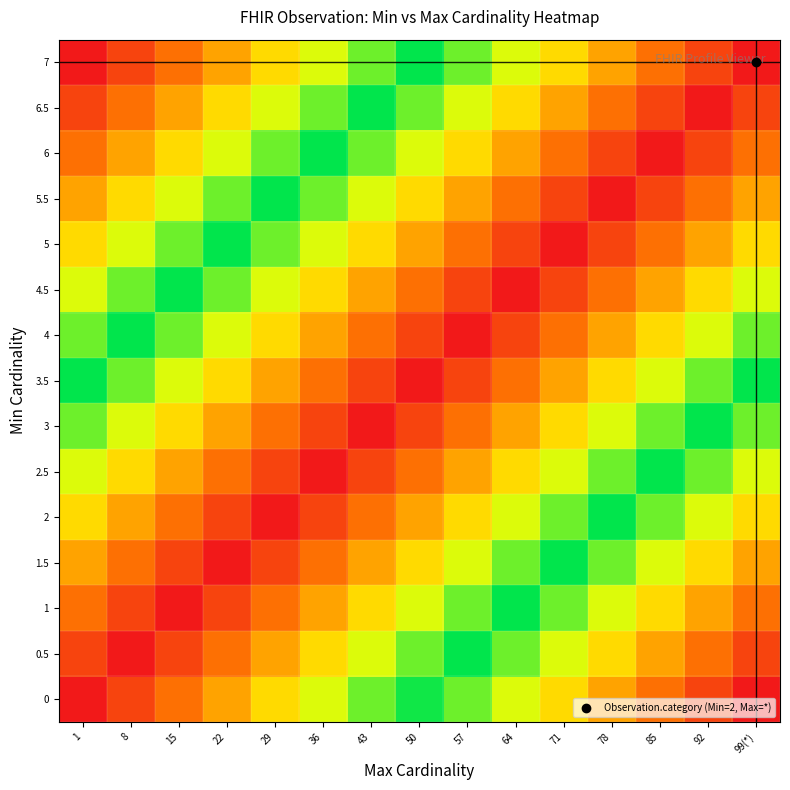

At 71, list the series in order from largest to smallest.

5, 4.5, 5.5, 4, 6, 3.5, 6.5, 3, 7, 2.5, 2, 1.5, 1, 0.5, 0